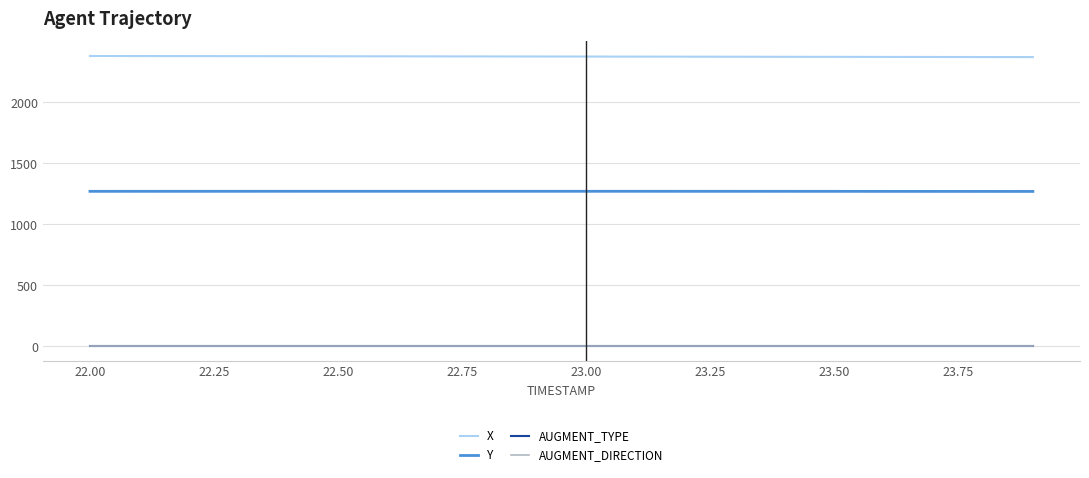

Does the chart display data point markers on the line(s)?

No